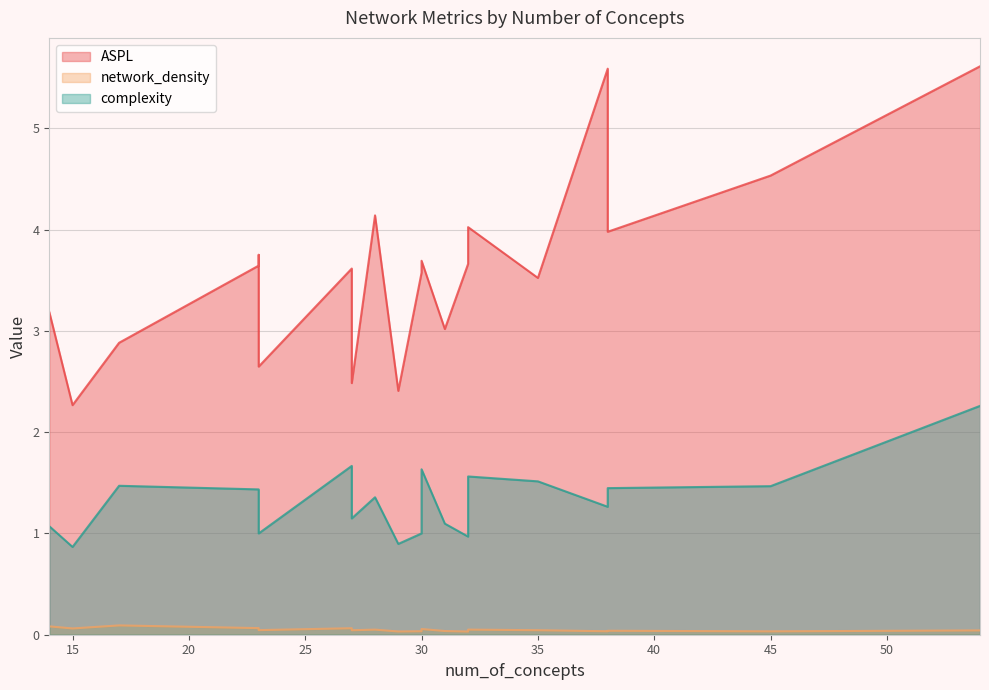

What is the spread (max minus min) of values at 38?

5.6